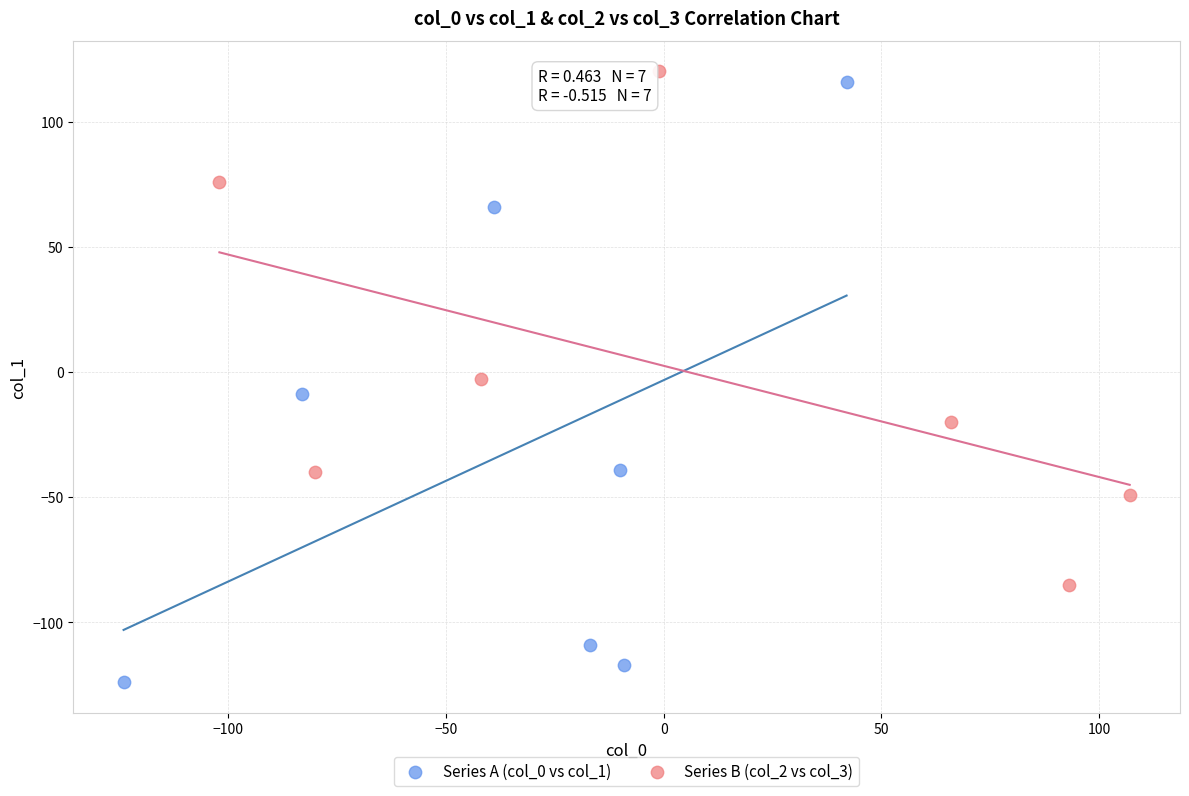

Which series reaches the minimum Y coordinate?

Series A (col_0 vs col_1)